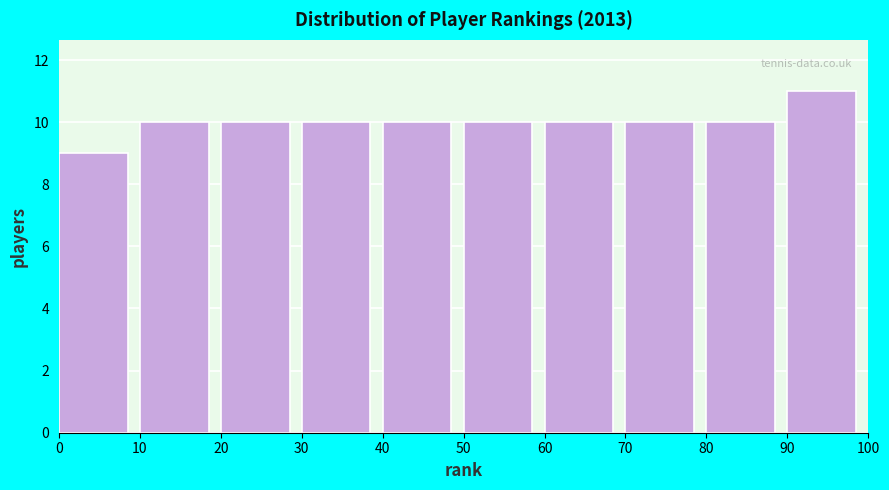

Which range on the x-axis has the tallest bar?

90 to 100